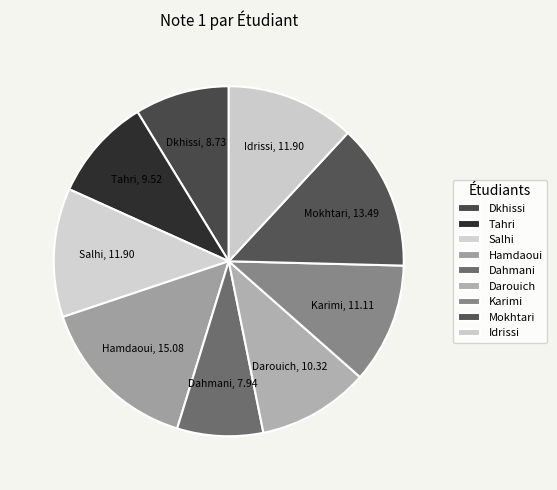

True or false: Karimi accounts for 11% of the total.

True